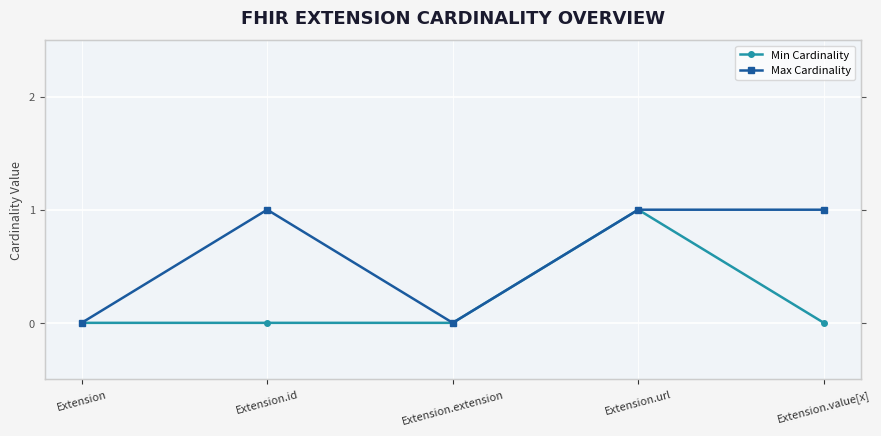

At Extension.extension, list the series in order from largest to smallest.

Min Cardinality, Max Cardinality